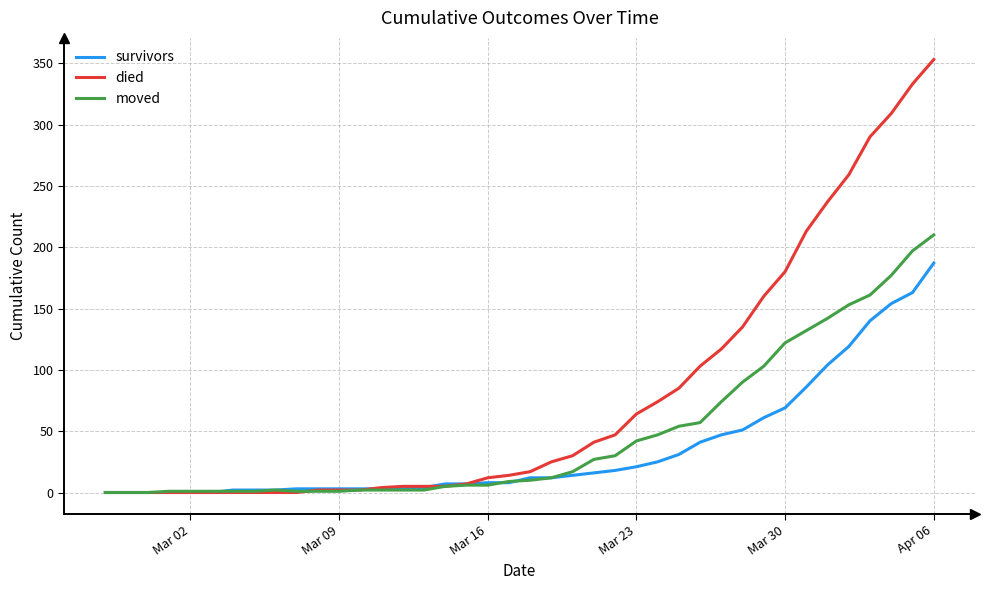

Which series has the largest total across all categories?

died